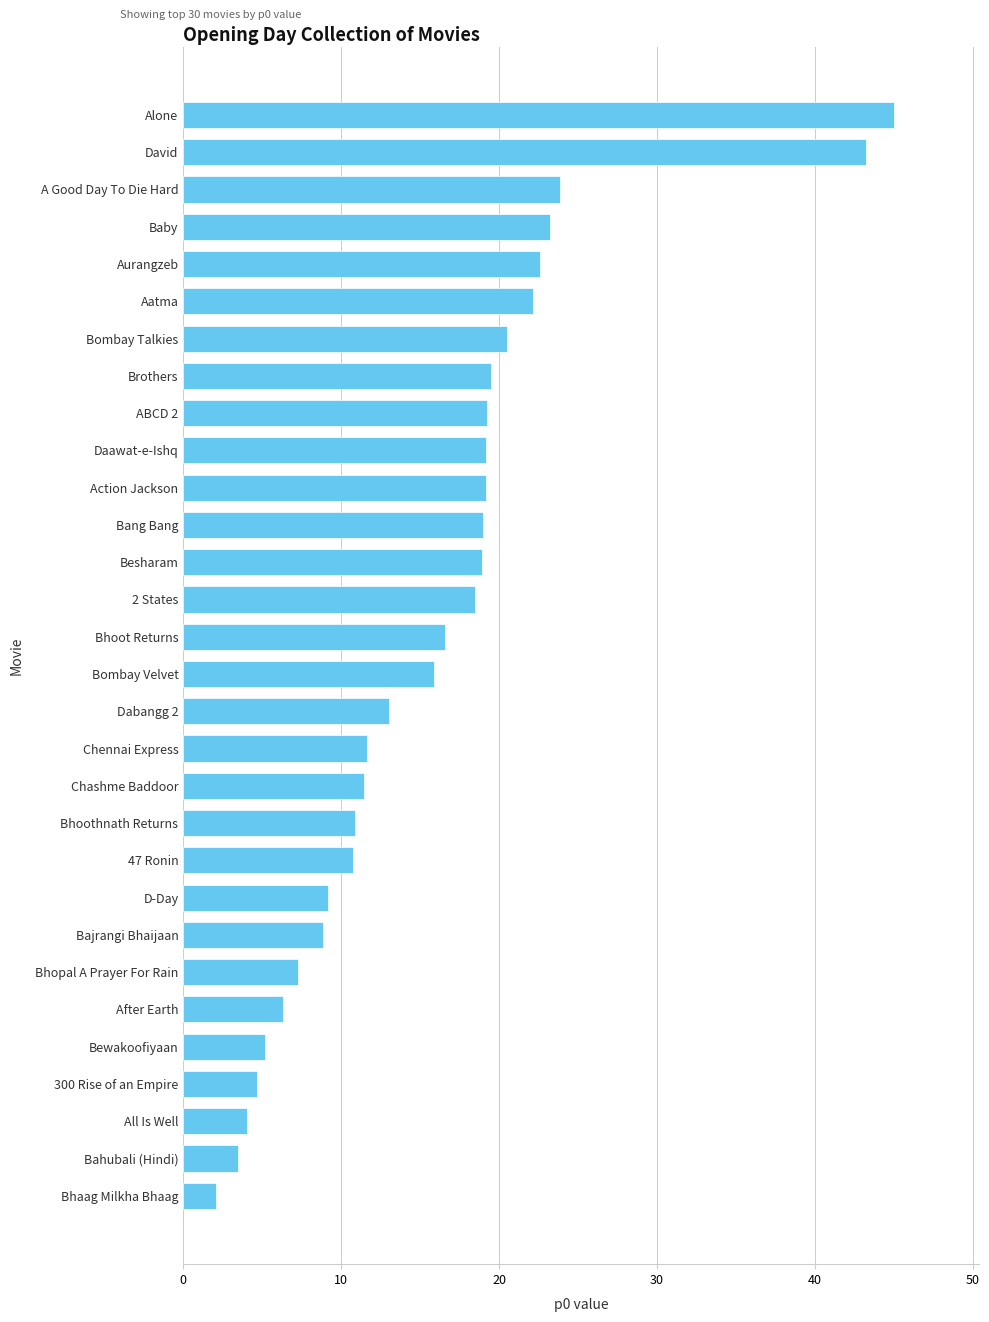

What is the sum of the values at Bombay Velvet and Baby?

39.1